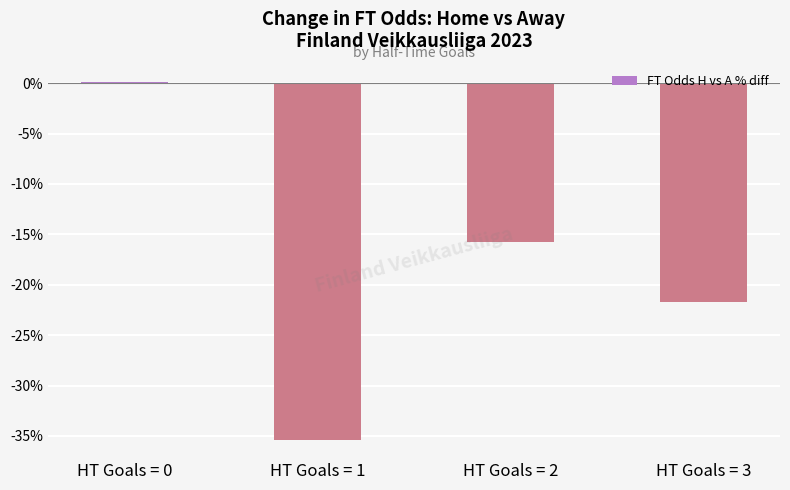

Reading left to right, what are all the values shown in this chart?

0.2	-35.4	-15.7	-21.7